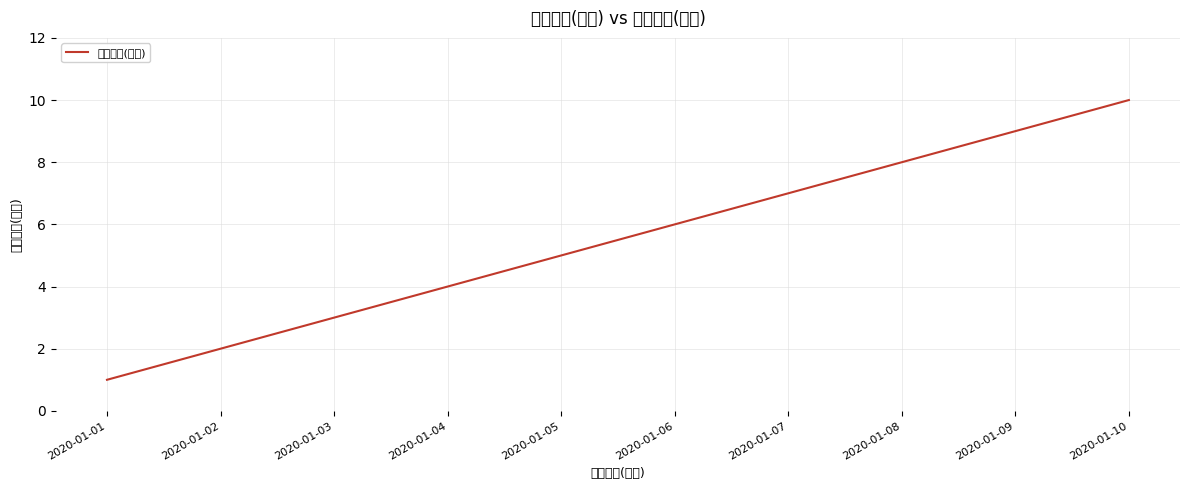

List the labels in order of value, largest first.

2020-01-10, 2020-01-09, 2020-01-08, 2020-01-07, 2020-01-06, 2020-01-05, 2020-01-04, 2020-01-03, 2020-01-02, 2020-01-01